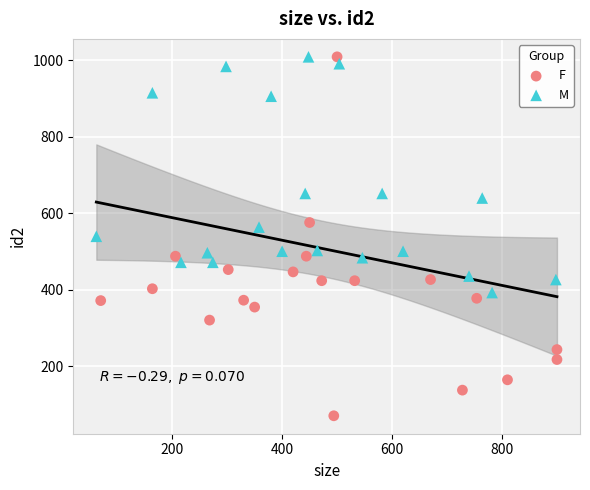

Which series reaches the minimum Y coordinate?

F